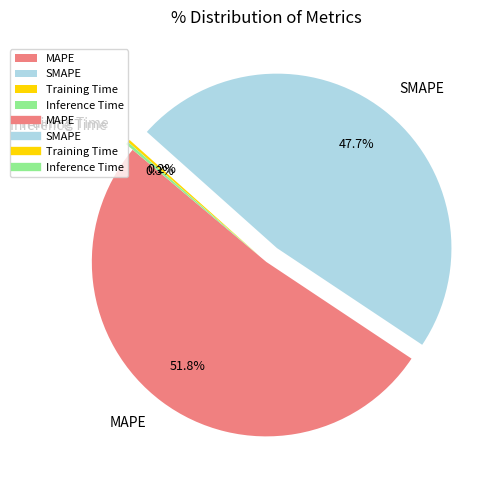

What is the largest slice in the pie chart?

MAPE